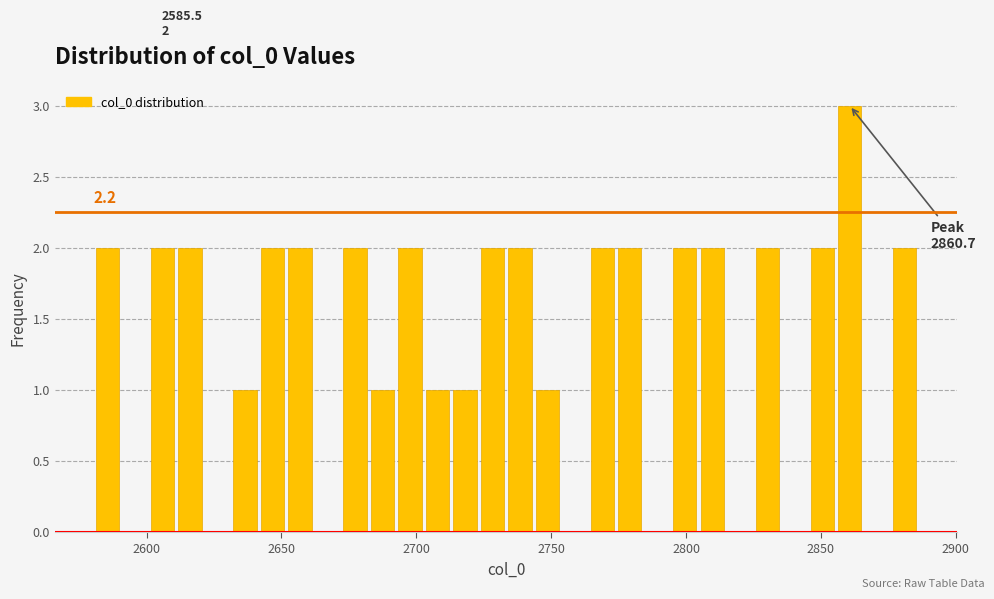

Around what value on the x-axis is the tallest bar? Give the approximate position of its centre, as read against the axis.

2860